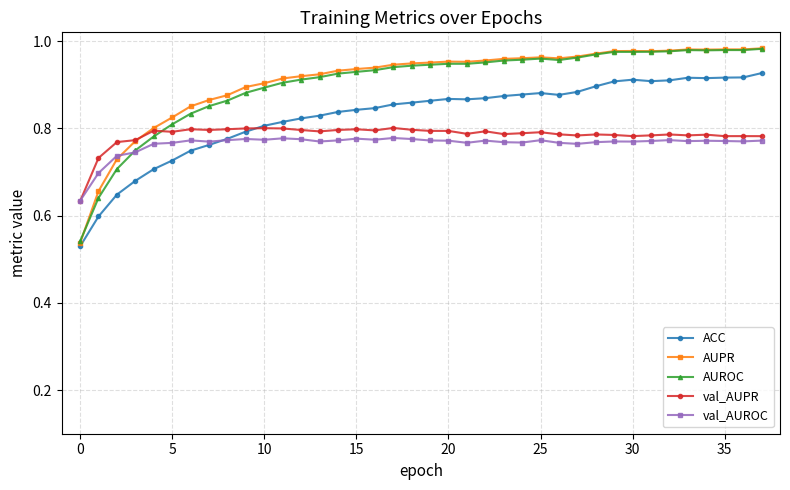

At how many categories does at least one series exceed 0?

38